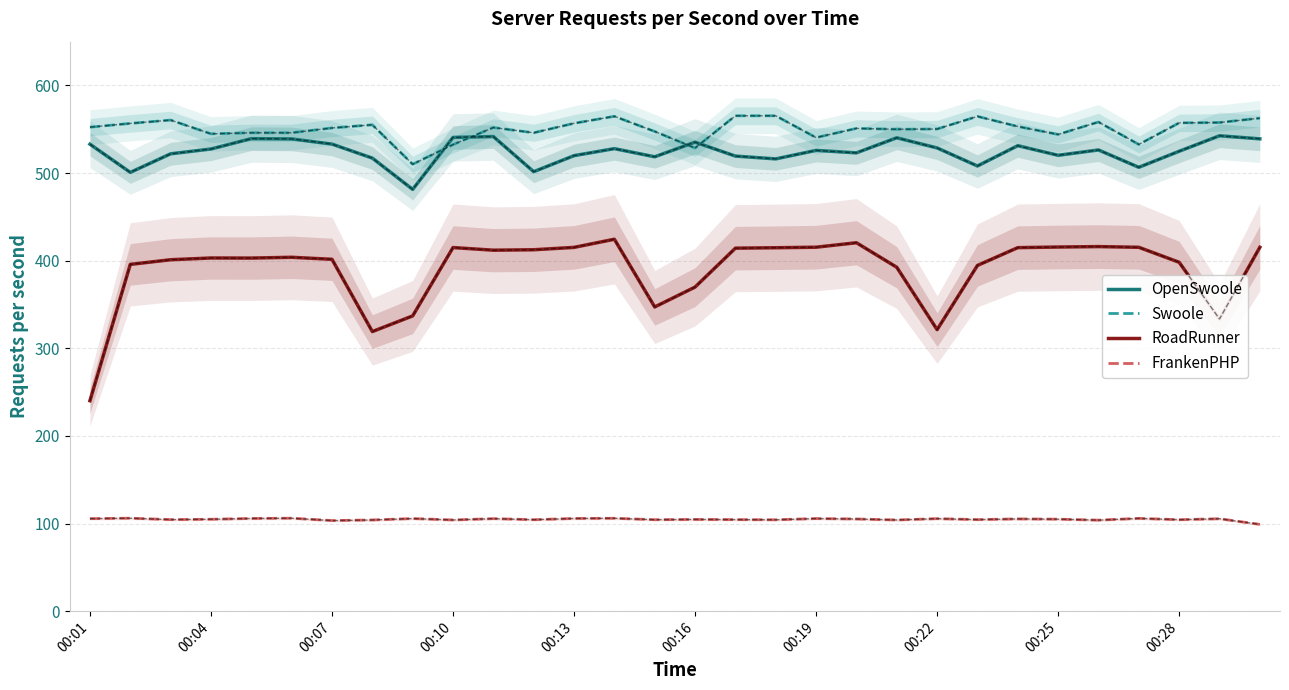

What value does the Swoole series have at 00:19?

540.5